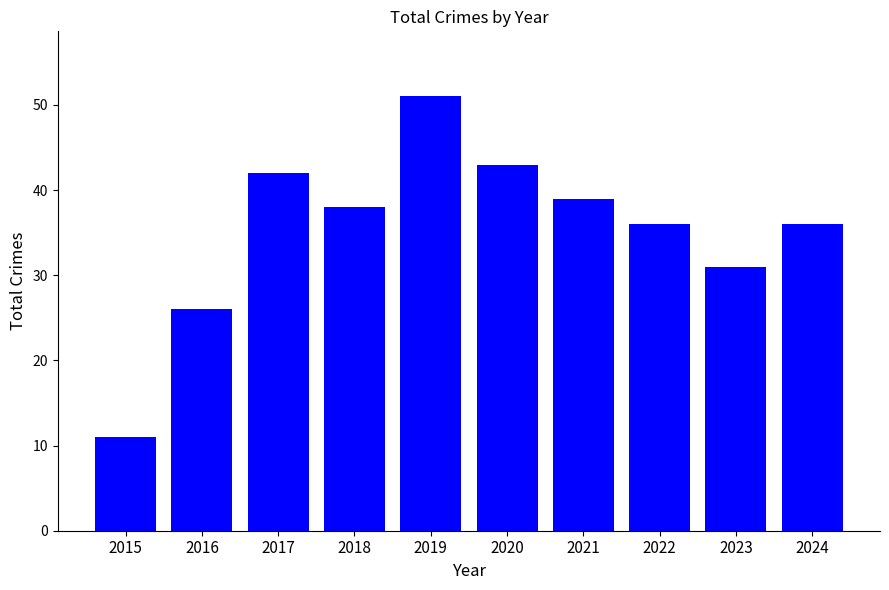

Reading left to right, extract all data points from this chart.

11	26	42	38	51	43	39	36	31	36